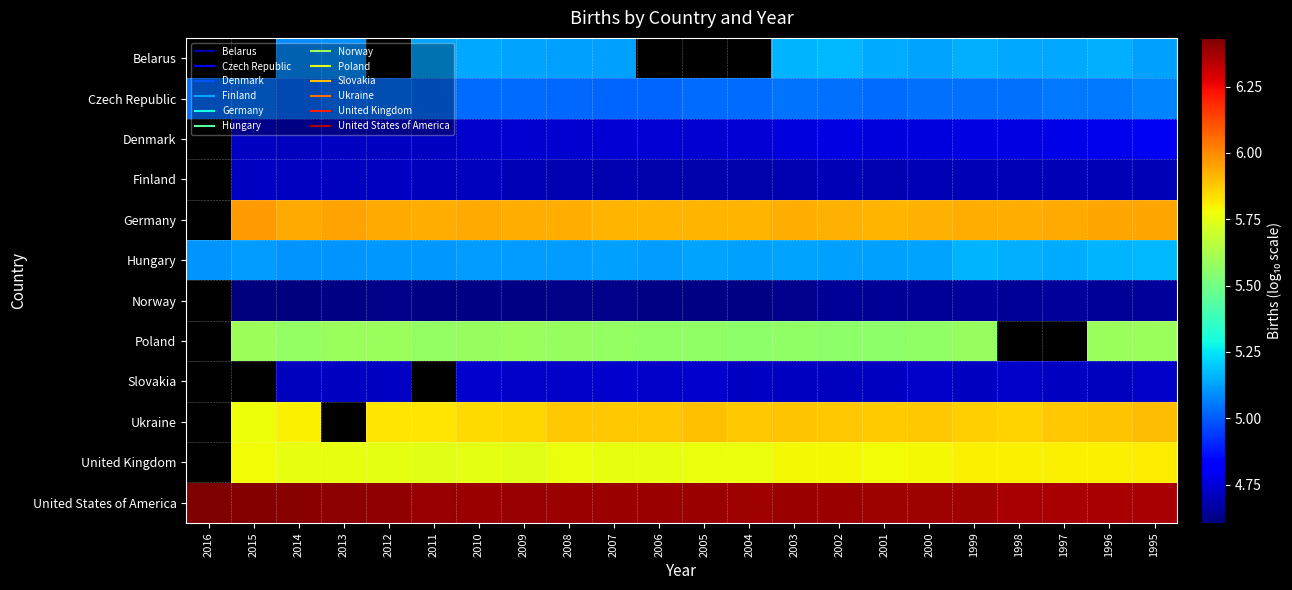

What is the approximate value of Denmark at 2007?

4.7